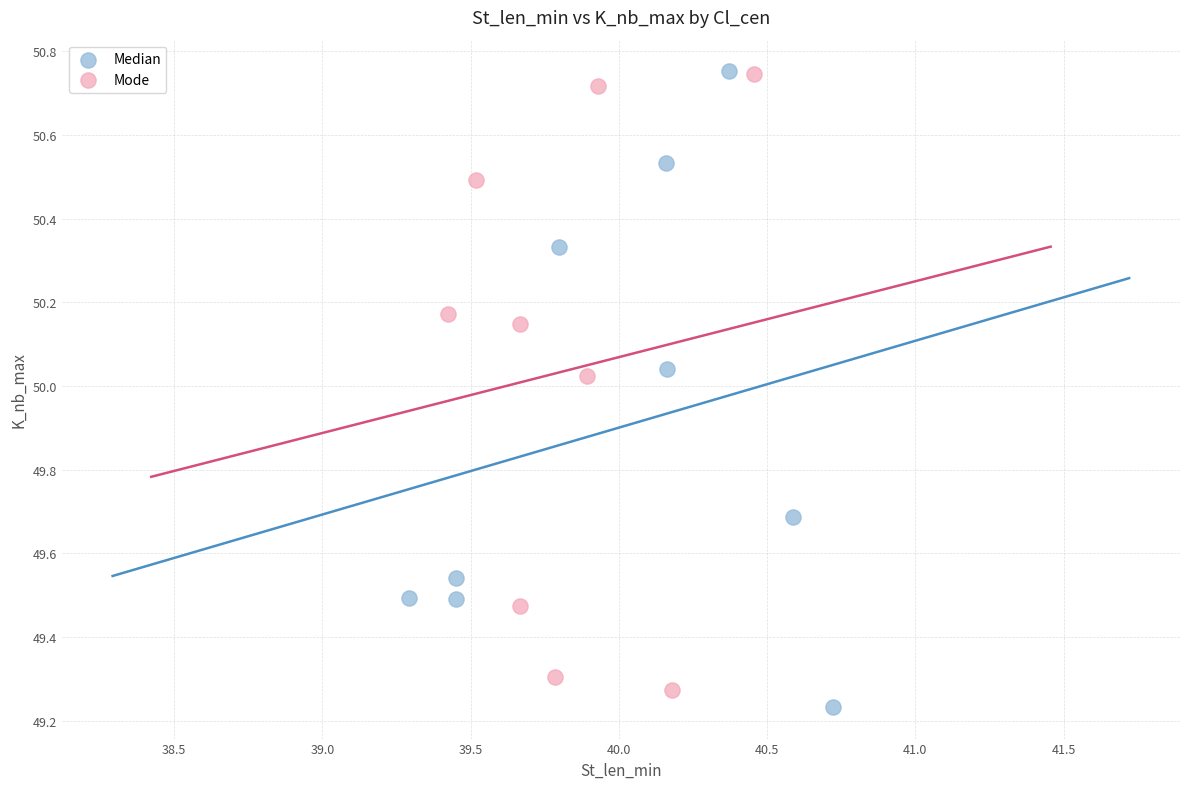

What are all the series names shown in the legend?

Median, Mode